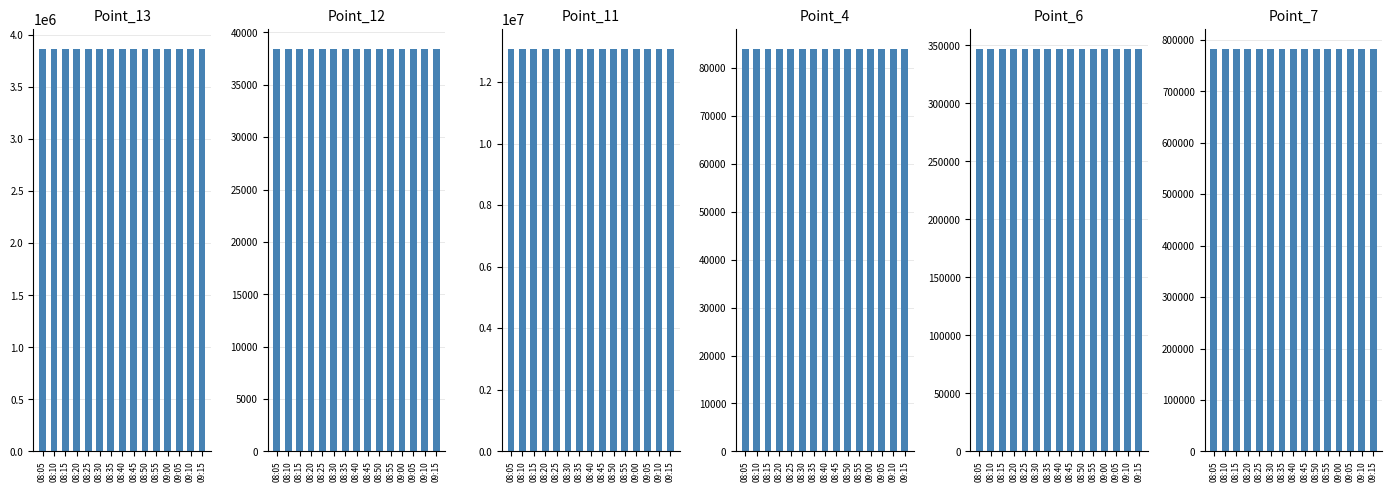

Which series changed the most between 08:50 and 09:00?

Point_13